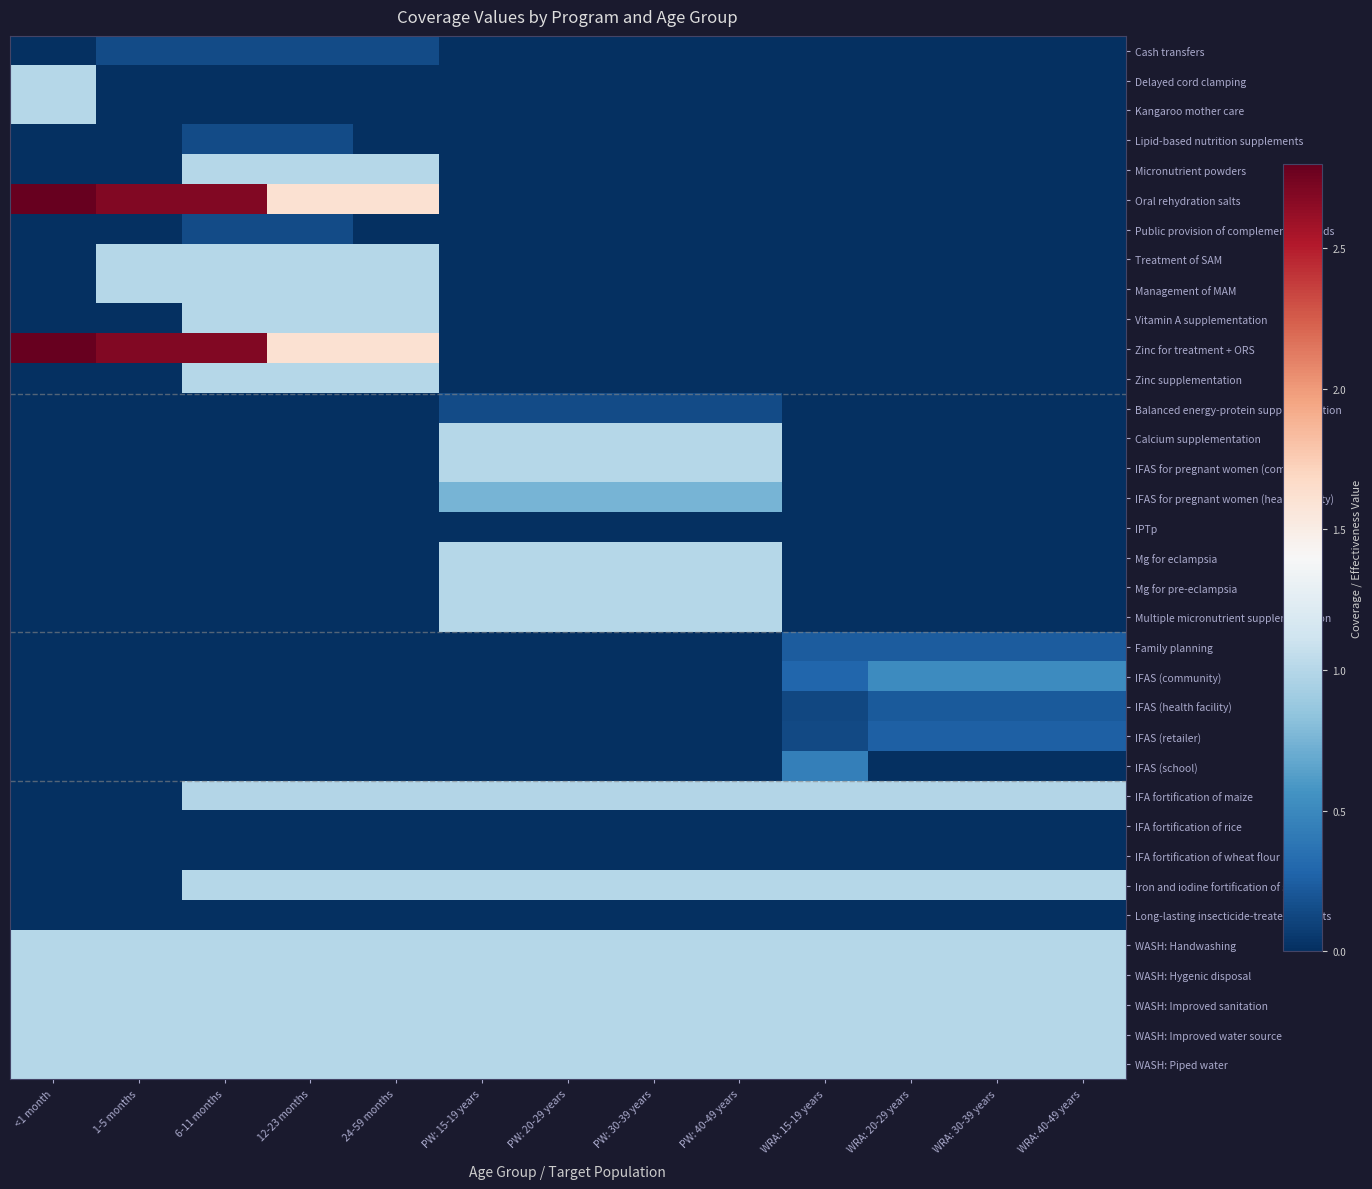

At PW: 20-29 years, list the series in order from largest to smallest.

Calcium supplementation, IFAS for pregnant women (community), Mg for eclampsia, Mg for pre-eclampsia, Multiple micronutrient supplementation, Iron and iodine fortification of salt, WASH: Handwashing, WASH: Hygenic disposal, WASH: Improved sanitation, WASH: Improved water source, WASH: Piped water, IFA fortification of maize, IFAS for pregnant women (health facility), Balanced energy-protein supplementation, IPTp, IFA fortification of rice, IFA fortification of wheat flour, Long-lasting insecticide-treated bednets, Cash transfers, Delayed cord clamping, Kangaroo mother care, Lipid-based nutrition supplements, Micronutrient powders, Oral rehydration salts, Public provision of complementary foods, Treatment of SAM, Management of MAM, Vitamin A supplementation, Zinc for treatment + ORS, Zinc supplementation, Family planning, IFAS (community), IFAS (health facility), IFAS (retailer), IFAS (school)